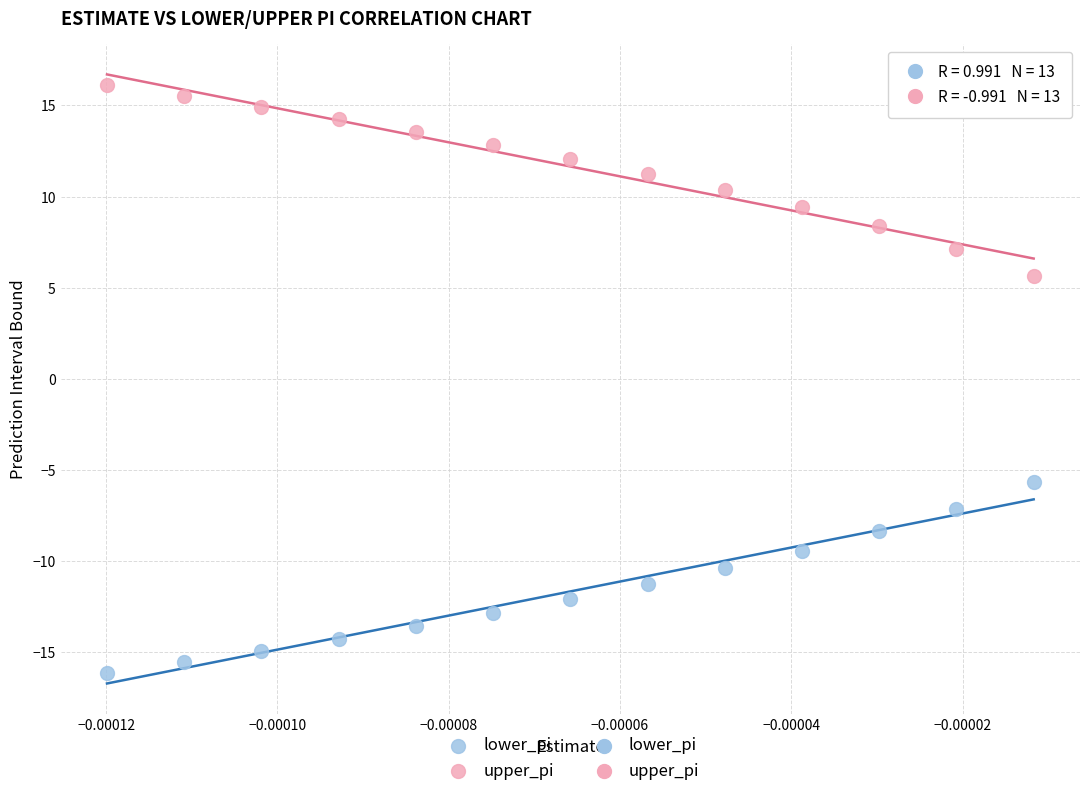

Which series contains the lowest Y value?

lower_pi